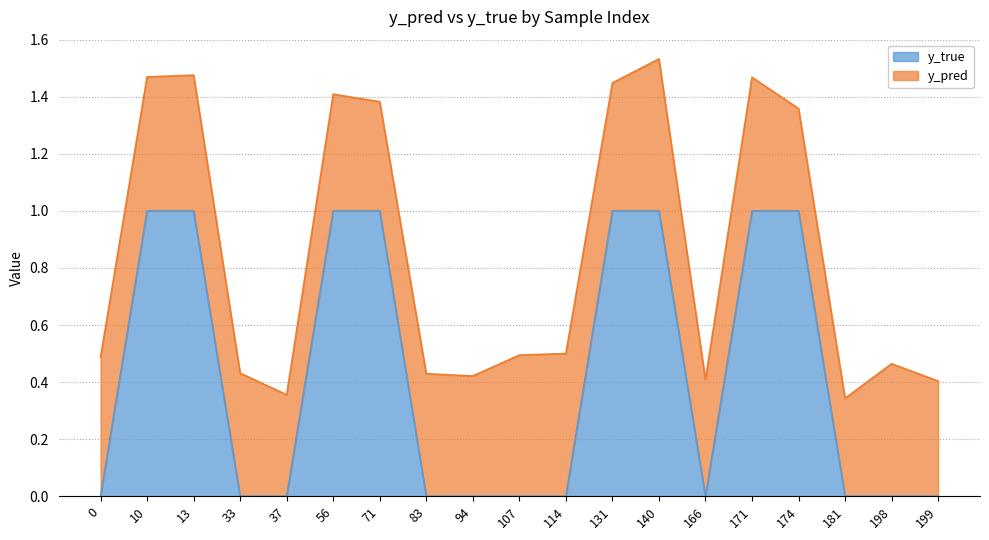

True or false: there are more than 0 points higher than both neighbors.

False